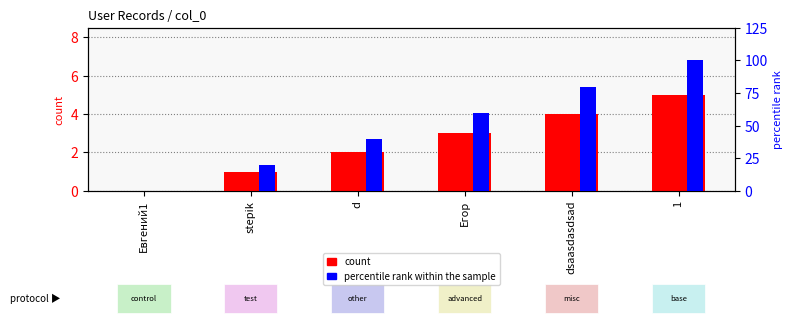

At which category is the sum across all series the highest?

1